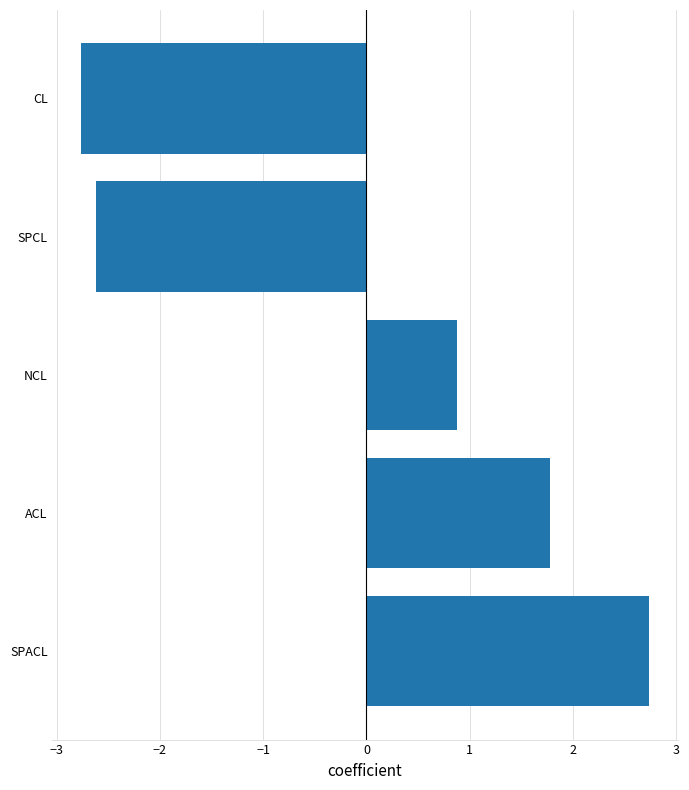

What is the ratio of the value at SPACL to the value at ACL?

1.5